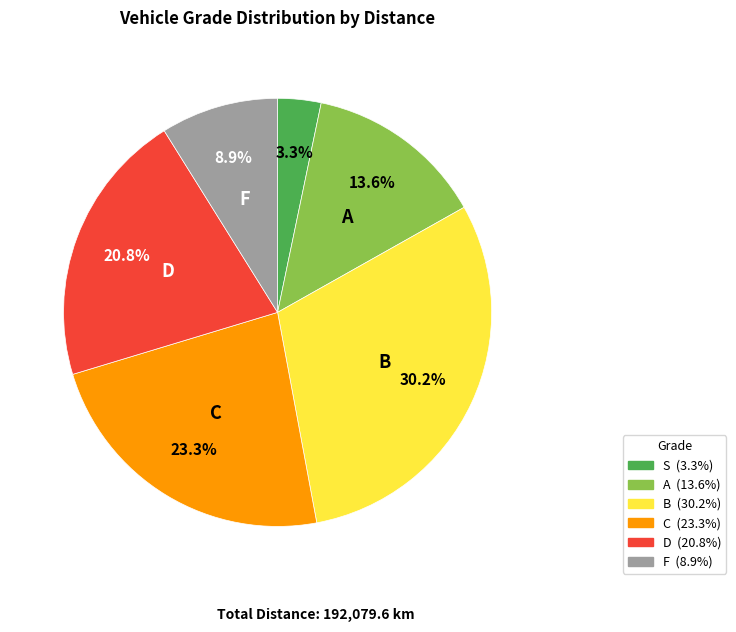

How many slices are in this pie chart?

6